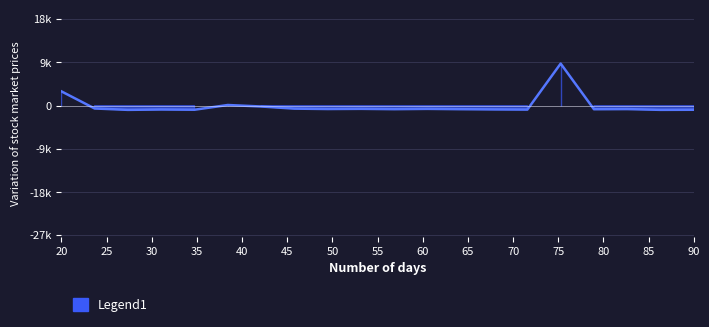

What is the difference between the maximum and minimum values?

9882.3